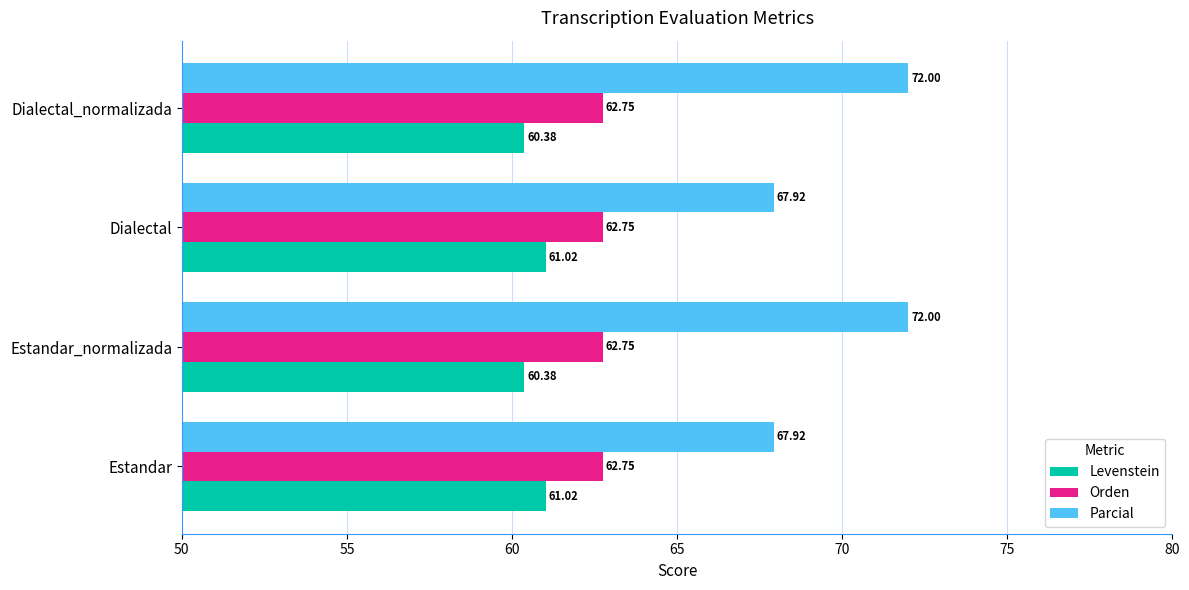

Which series has the widest spread of values?

Parcial